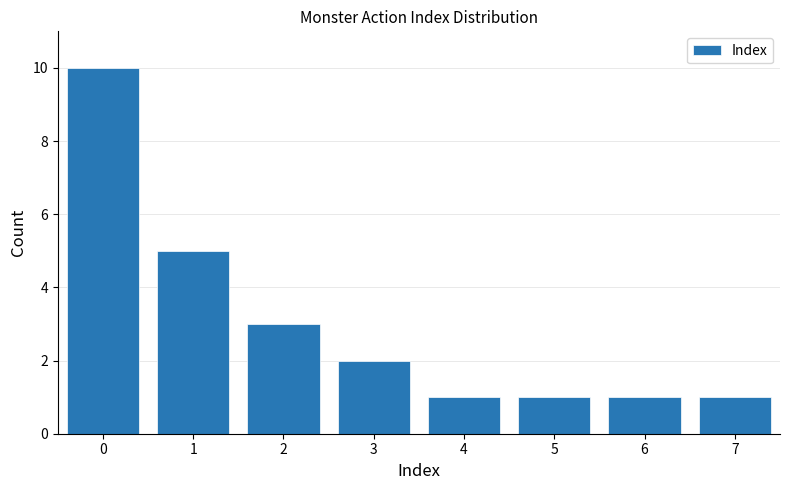

Reading right to left, list all the values displayed in this chart.

1	1	1	1	2	3	5	10